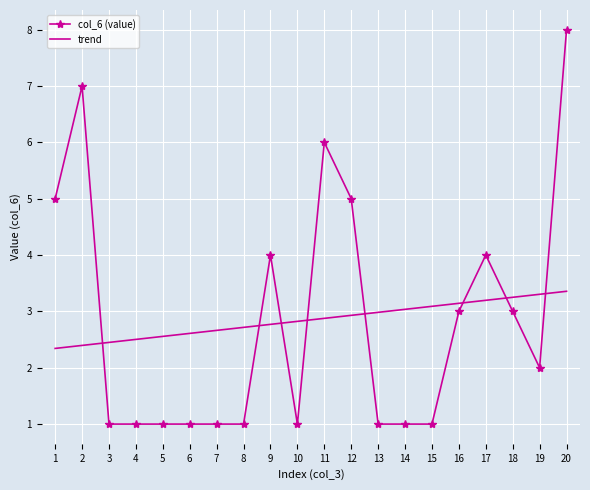

What is the maximum value shown in the chart?

8.0